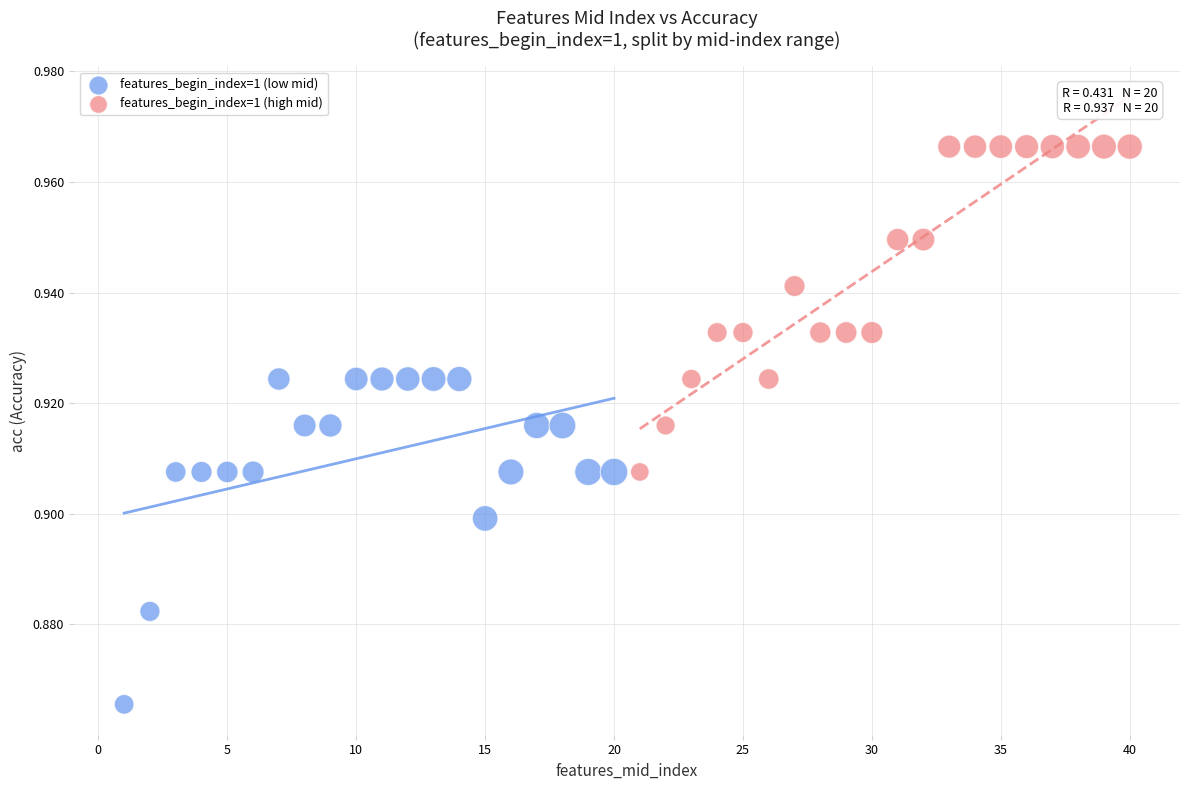

Which series contains the highest Y value?

features_begin_index=1 (high mid)